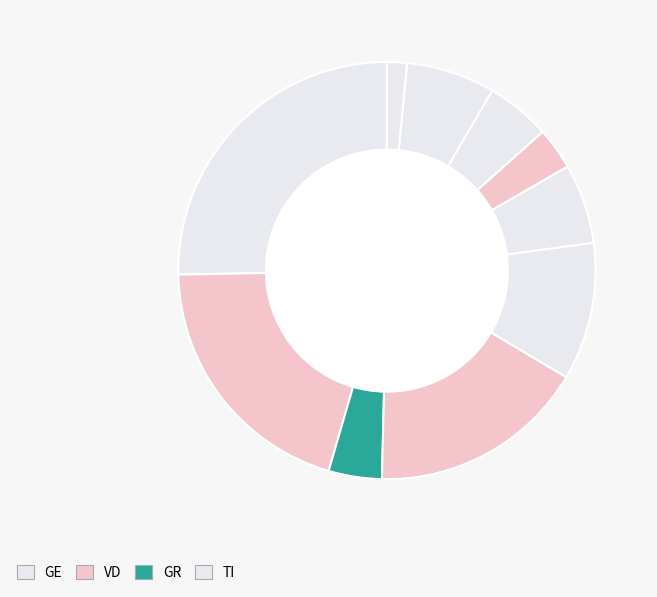

Count the number of slices in the pie.

10